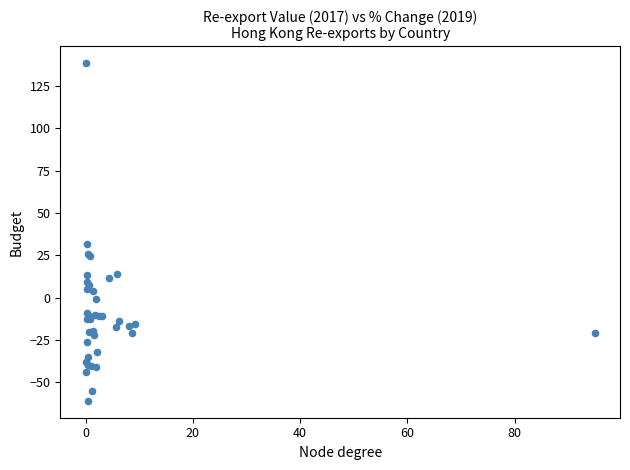

What Y value in the scatter plot is closest to 38?

31.8